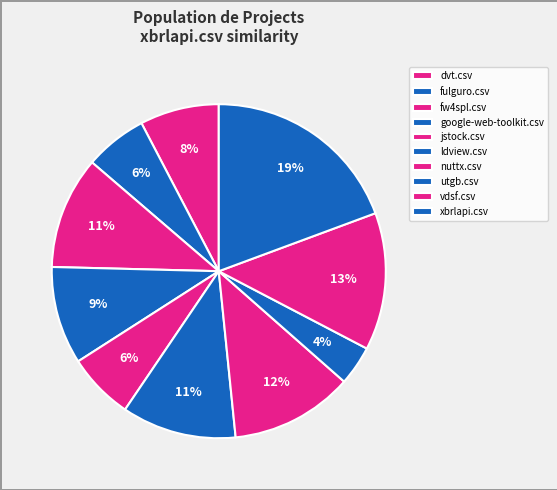

Does utgb.csv represent more than half of the total?

No